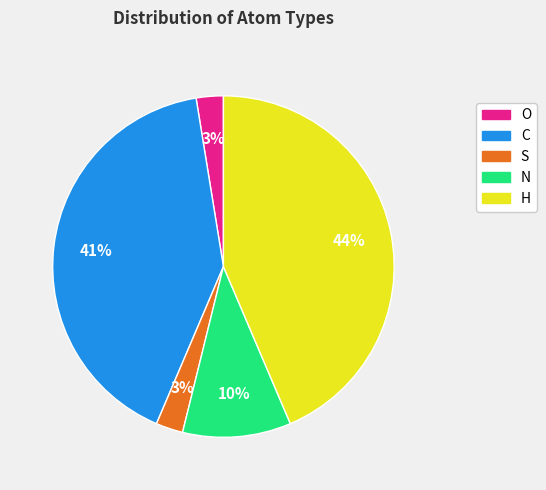

Does N represent more than half of the total?

No